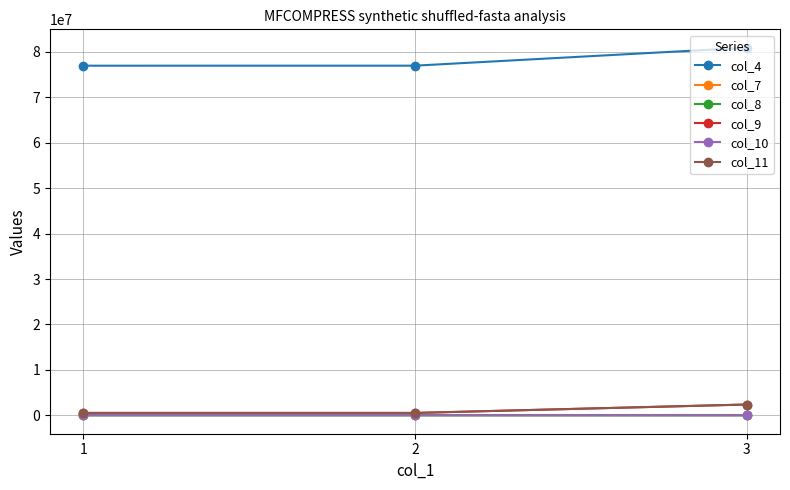

What is the sum of all col_8 values?

5777.0